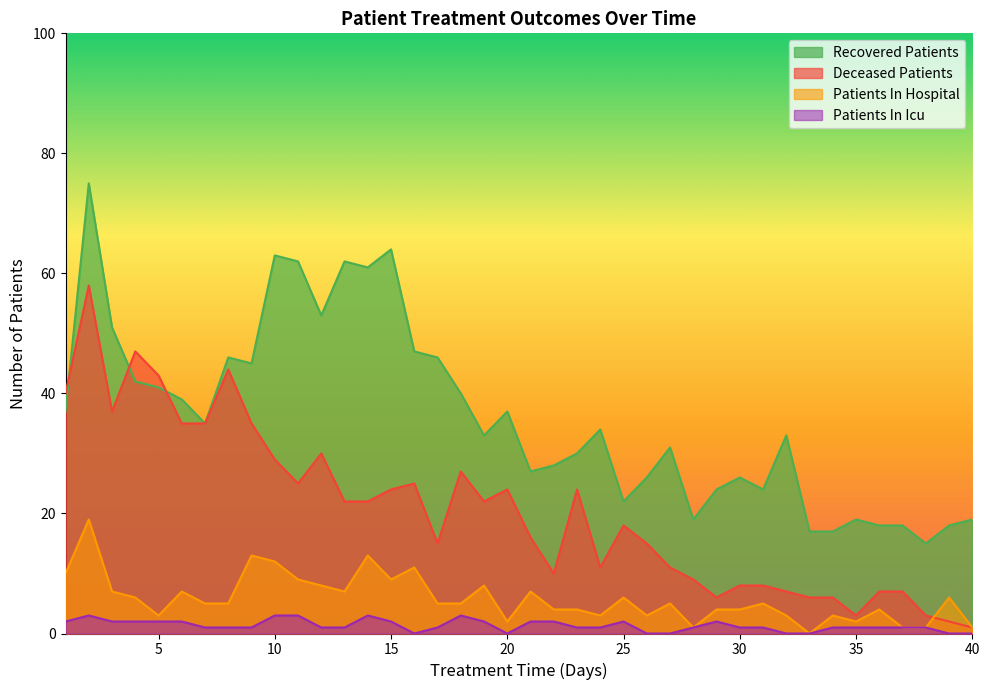

What is the difference between the maximum and second lowest values in the recovered_patients series?

58